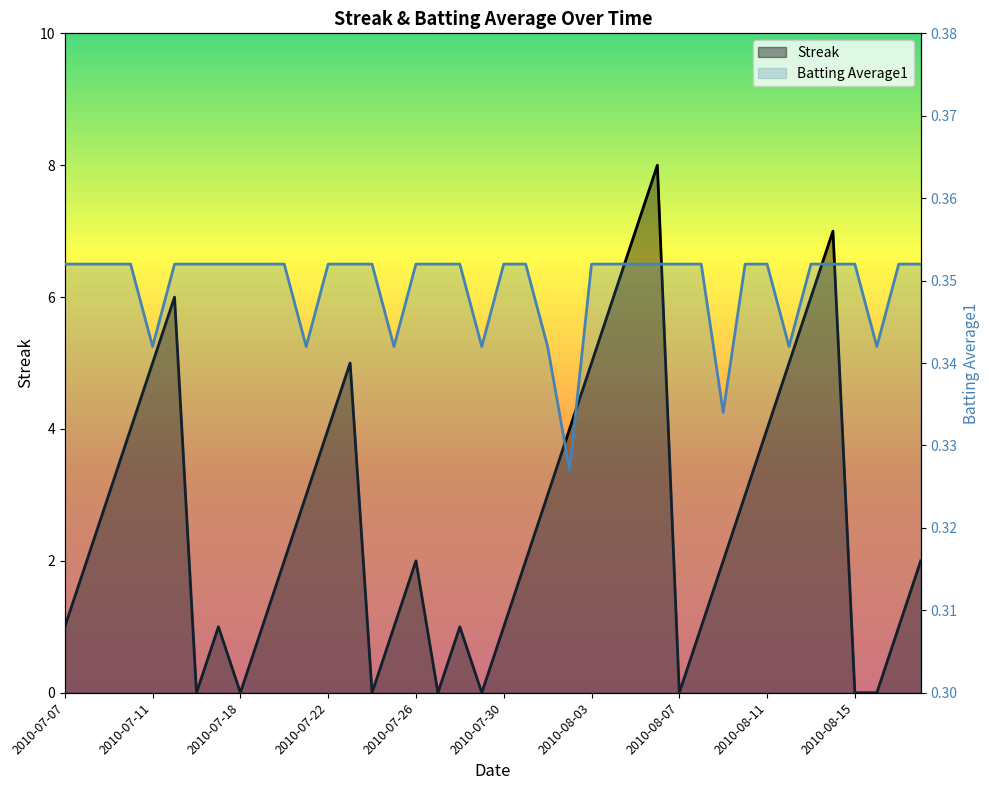

Rank the series by their maximum value, from lowest to highest.

Batting Average1, Streak